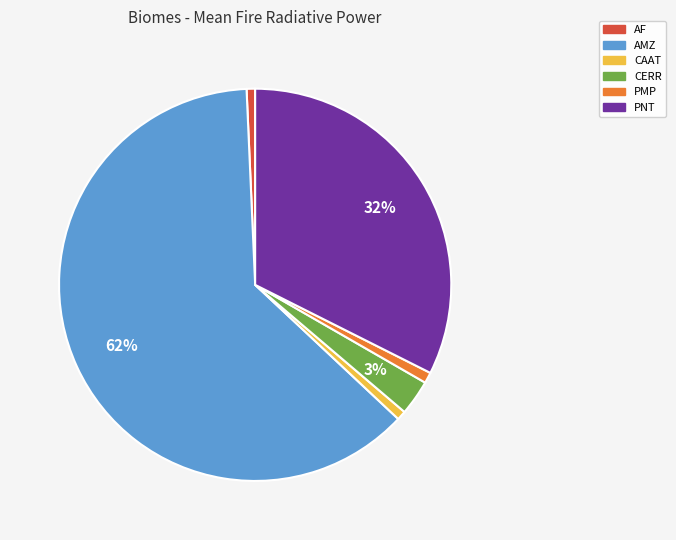

Do PMP and CAAT together represent more than half of the pie?

No